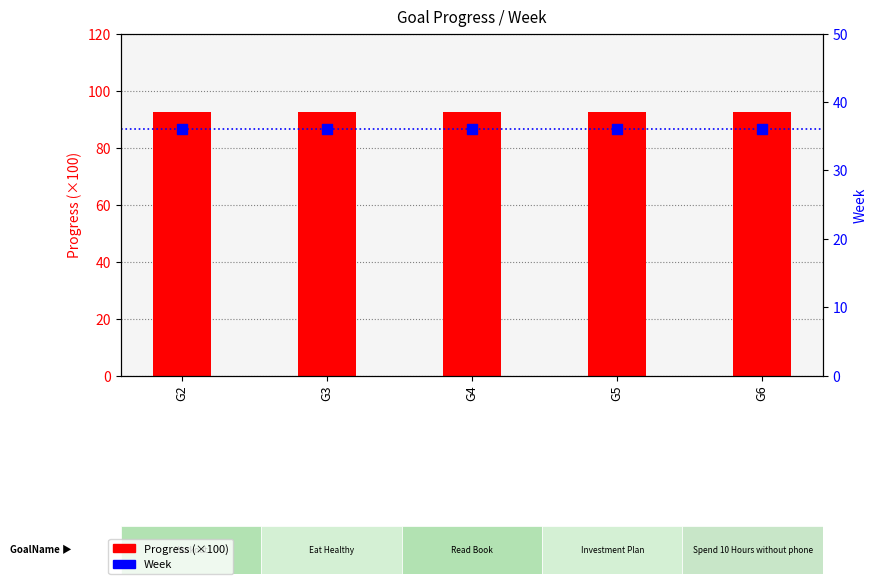

What are all the series names shown in the legend?

Progress (×100), Week